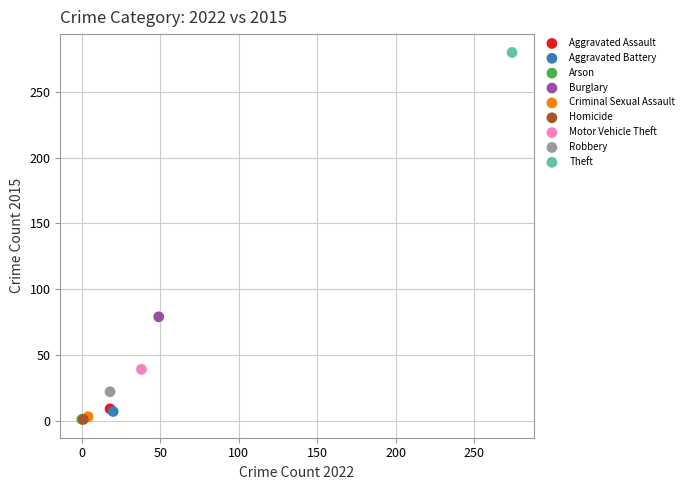

What are all the series names shown in the legend?

Aggravated Assault, Aggravated Battery, Arson, Burglary, Criminal Sexual Assault, Homicide, Motor Vehicle Theft, Robbery, Theft